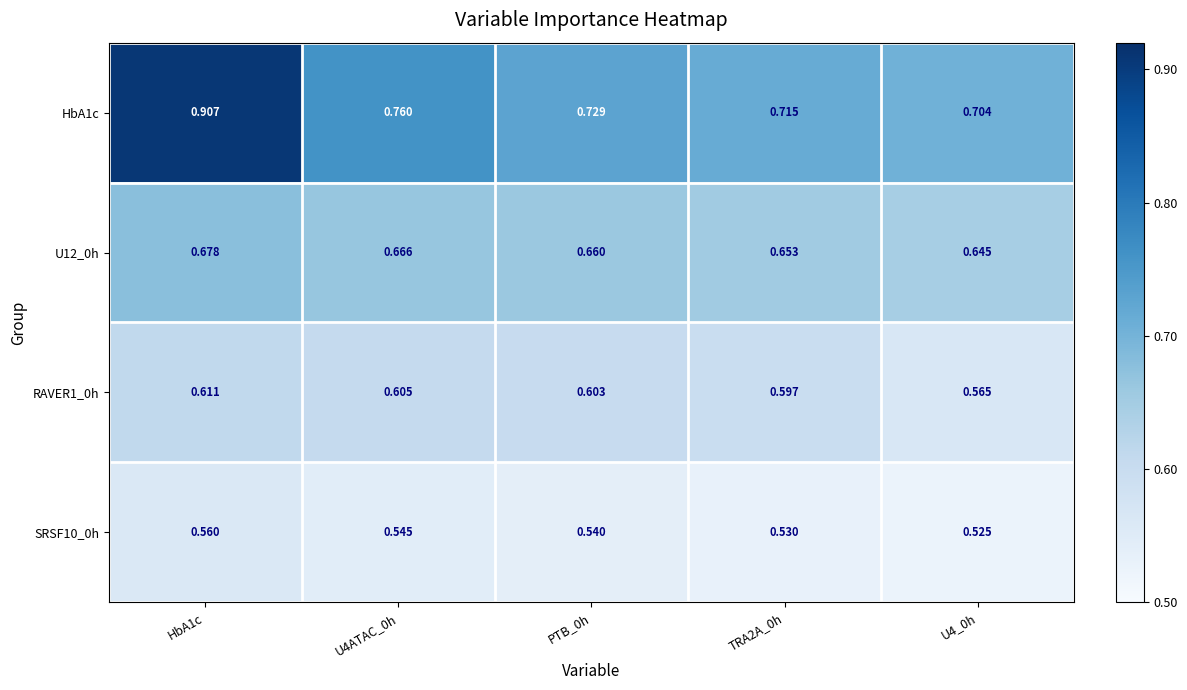

At how many categories does at least one series exceed 0?

5